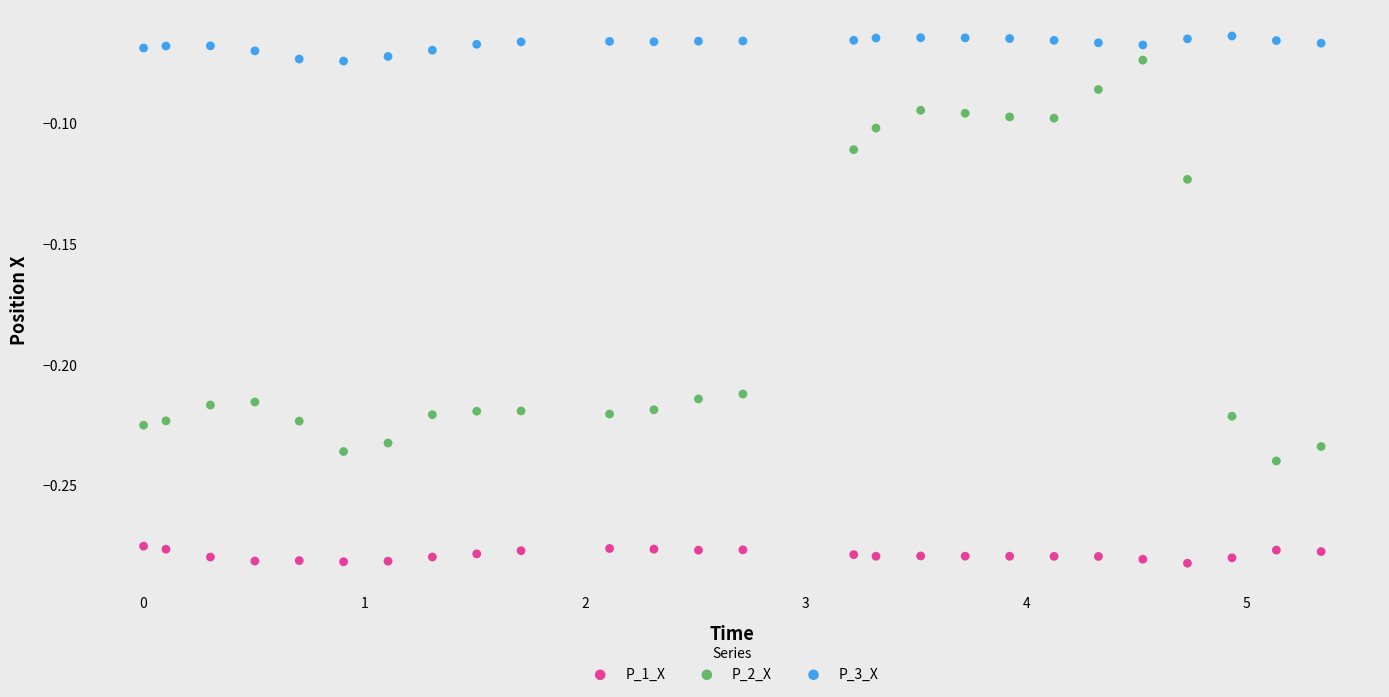

Which series contains the highest Y value?

P_3_X